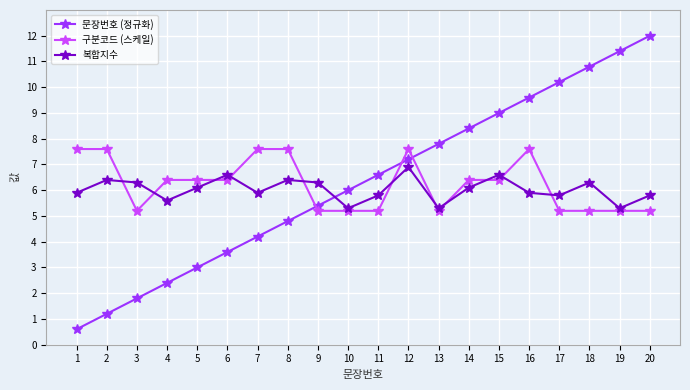

Which series ends up on top after the final intersection of 문장번호 (정규화) and 복합지수?

문장번호 (정규화)